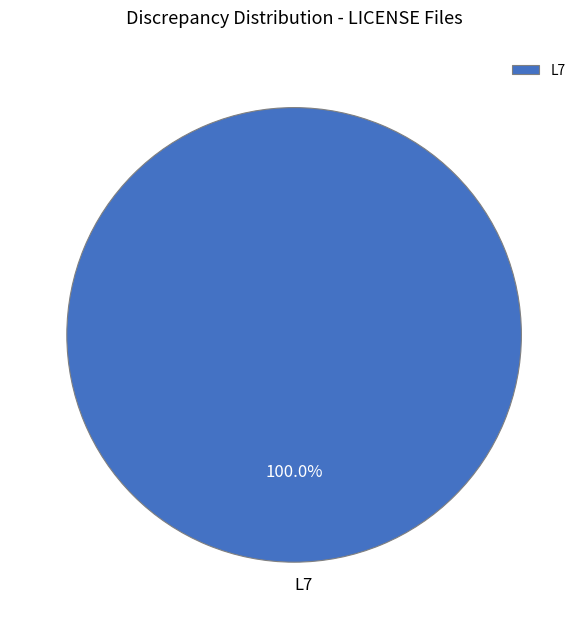

Is there a majority slice in this chart?

Yes